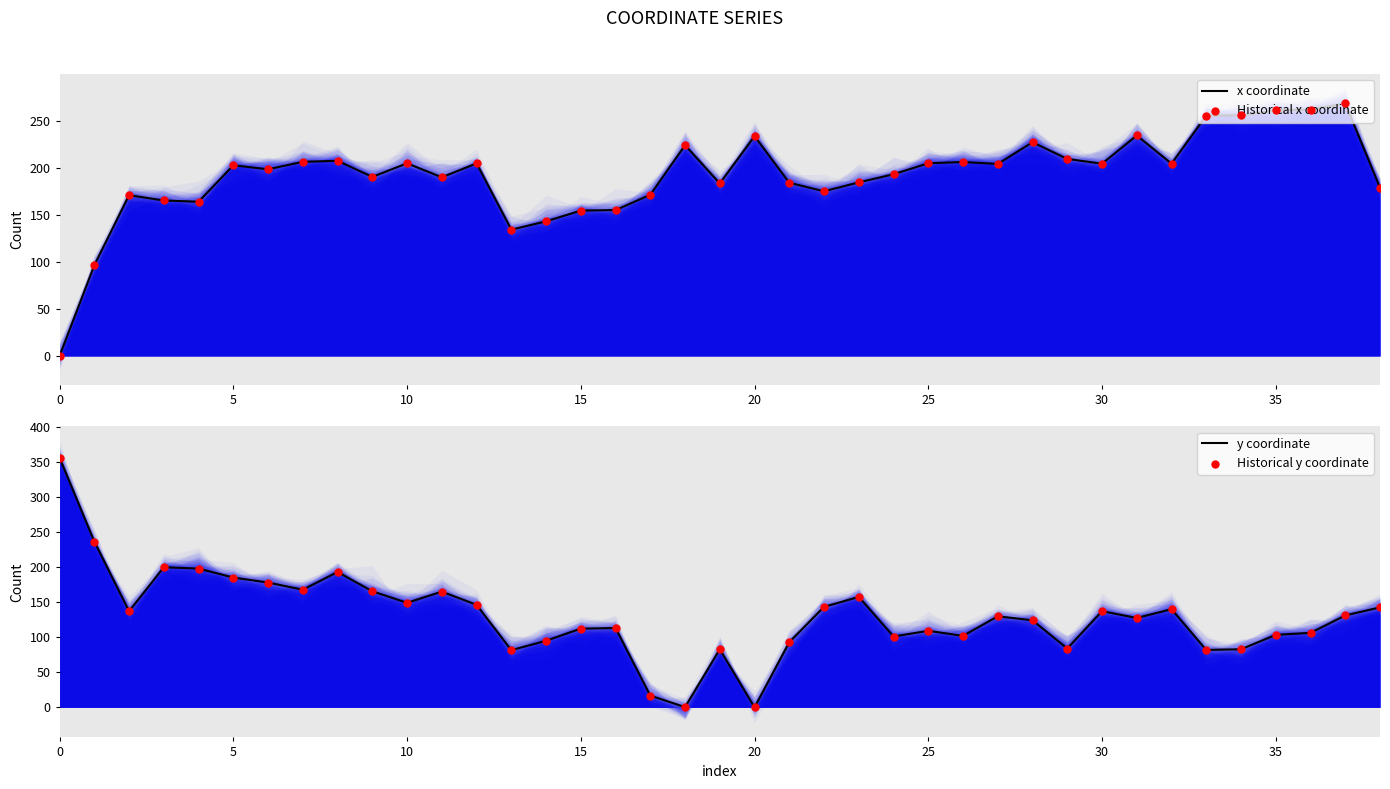

Which series has the largest total across all categories?

x coordinate